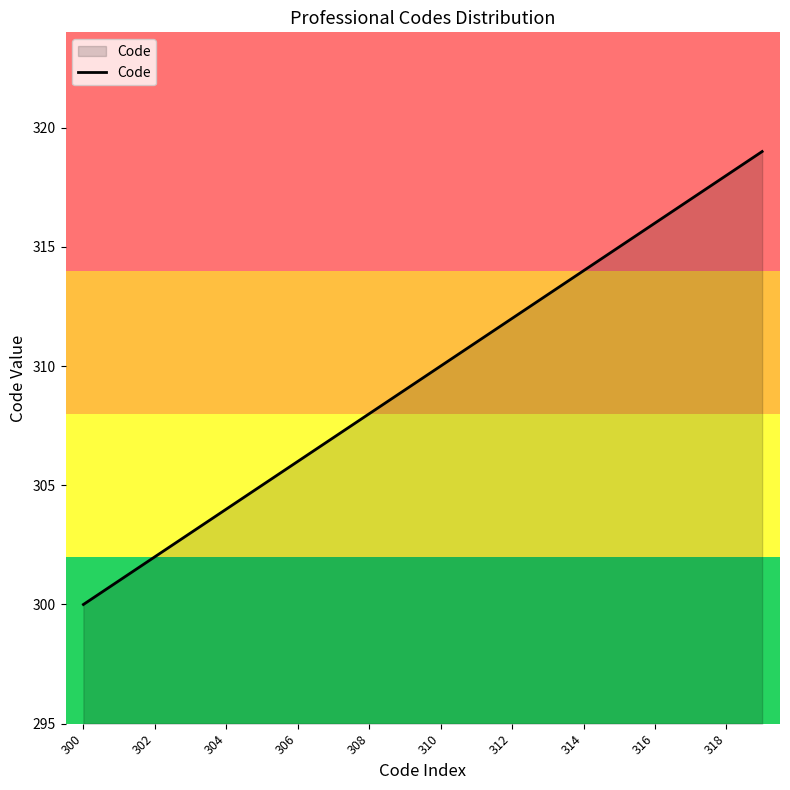

Does the chart display data point markers on the line(s)?

No